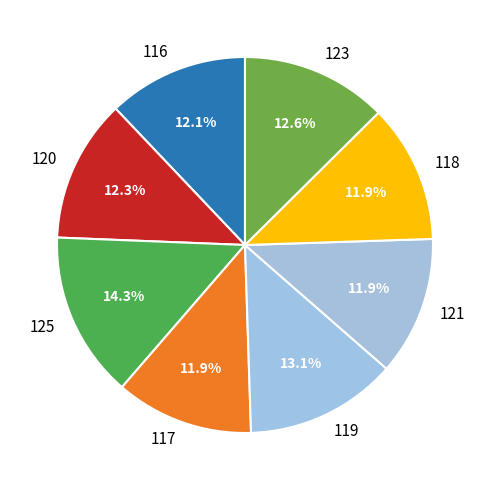

To the nearest percent, what is the difference between the largest and smallest slice percentages?

2%